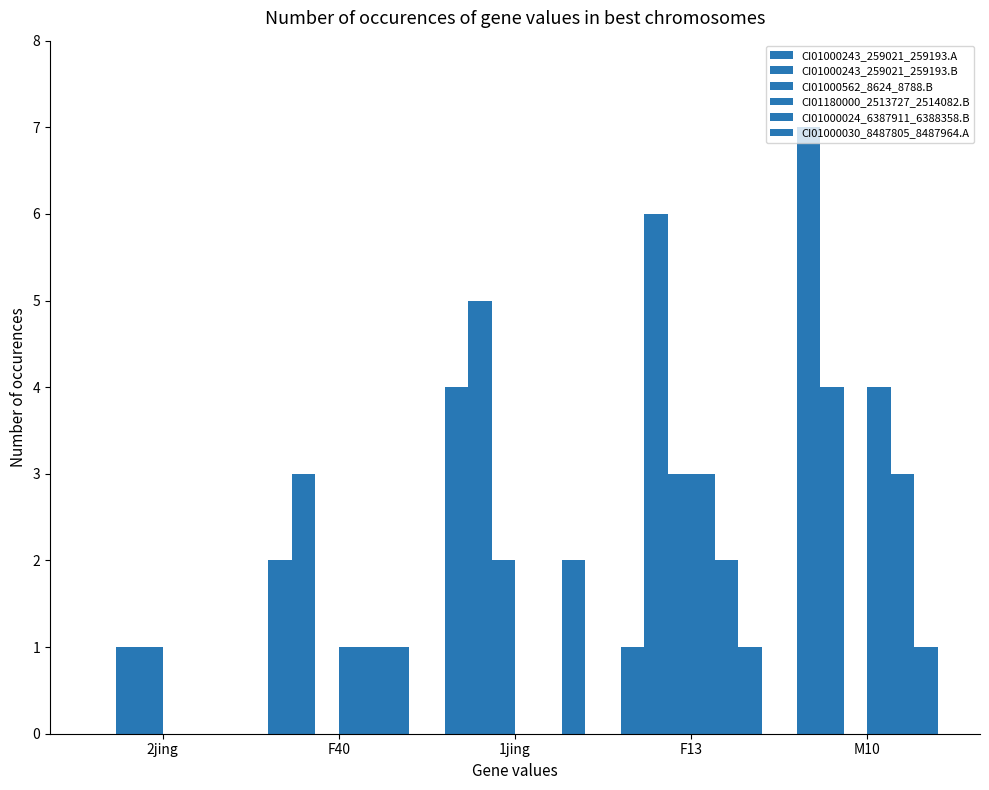

What is the label of the 2nd bar from the left?

F40